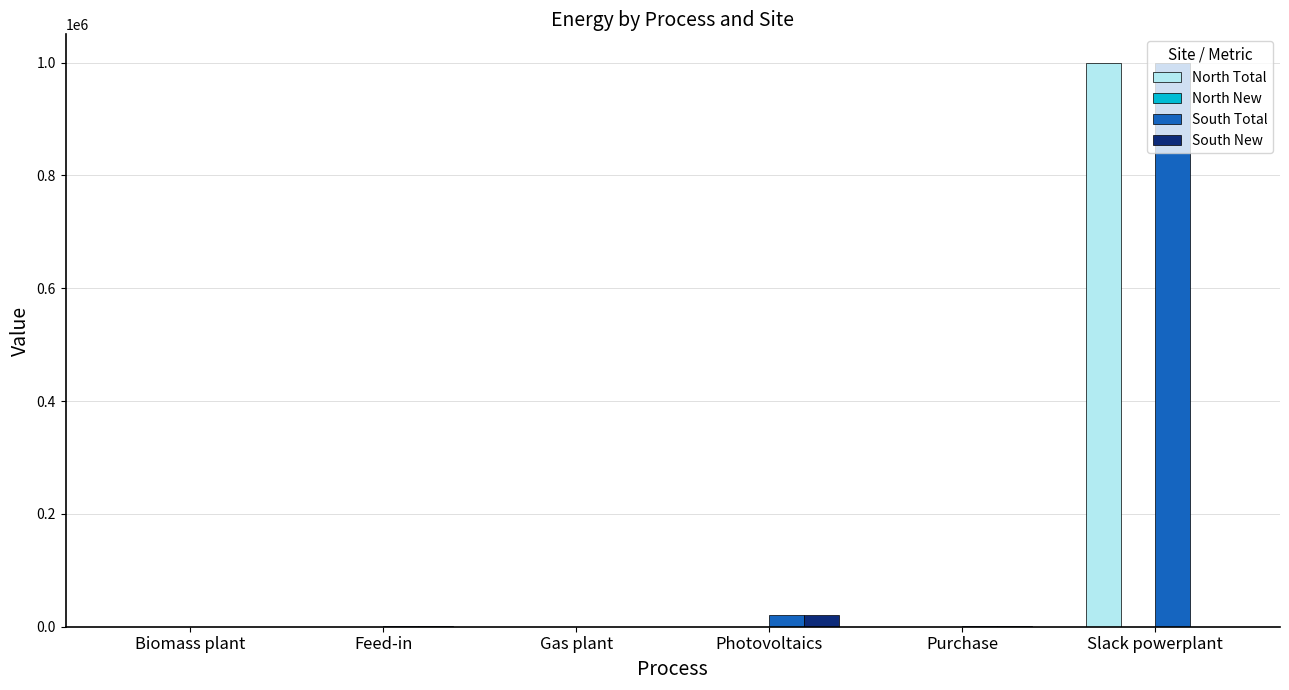

What is the maximum value shown in the chart?

999999.0